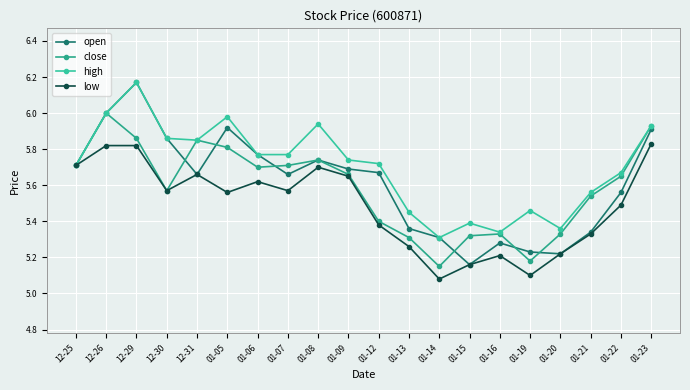

What is the total value across all series at 12-26?

23.8